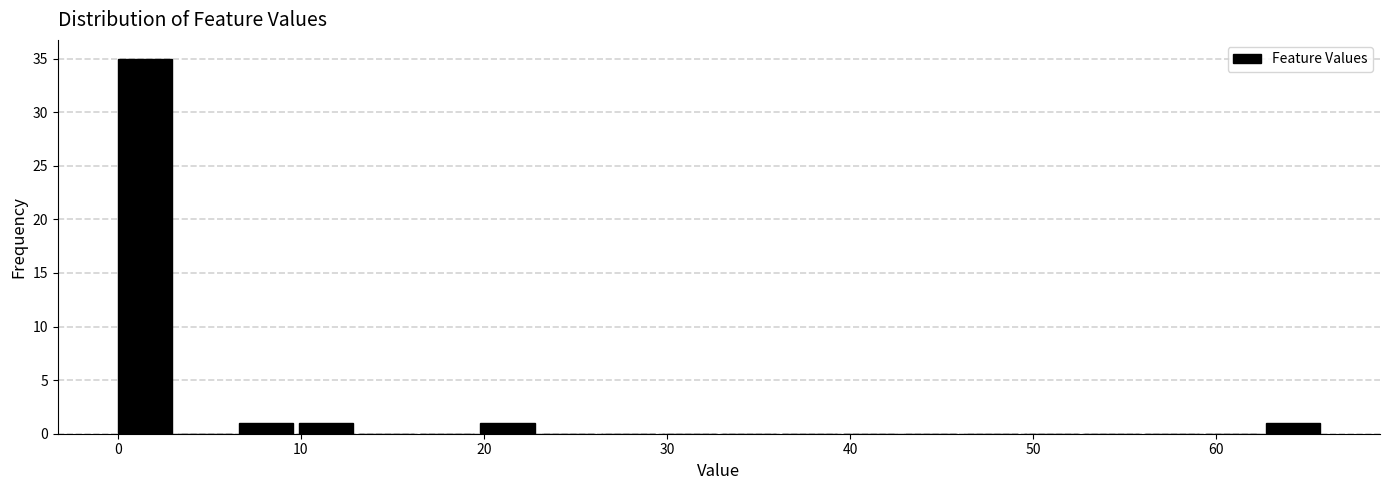

Around what value on the x-axis is the tallest bar? Give the approximate position of its centre, as read against the axis.

1